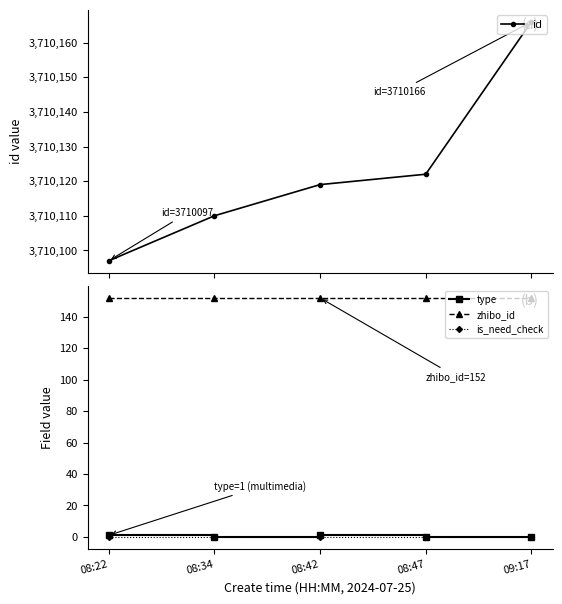

True or false: zhibo_id and id cross at least once.

False